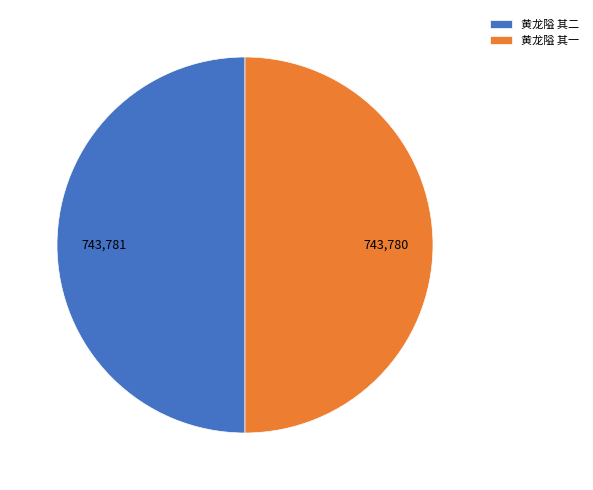

What is the ratio of the value at 黄龙隘 其一 to the value at 黄龙隘 其二?

1.0